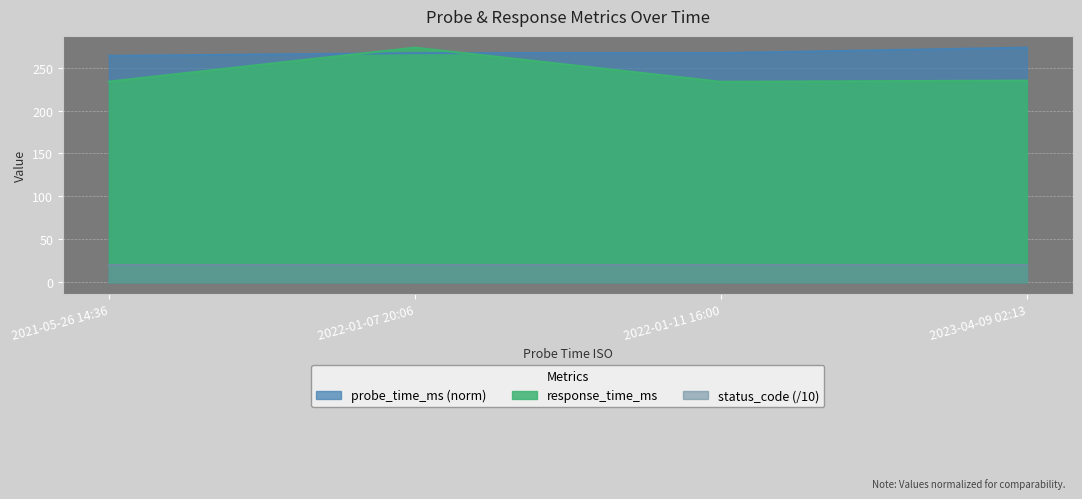

Which category has the lowest value in the response_time_ms series?

2022-01-11 16:00